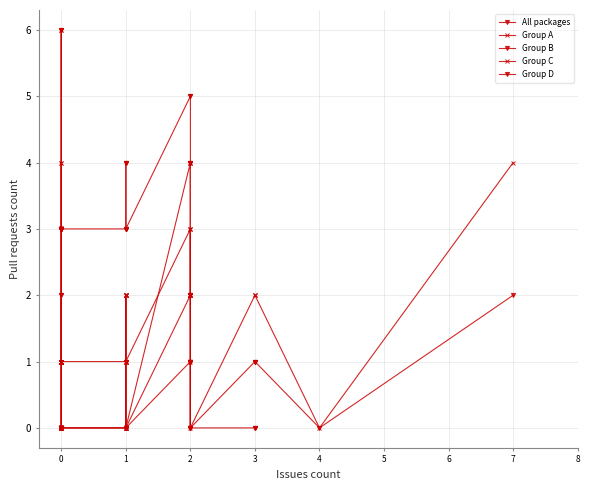

The value at 1 is 1. True or false?

False